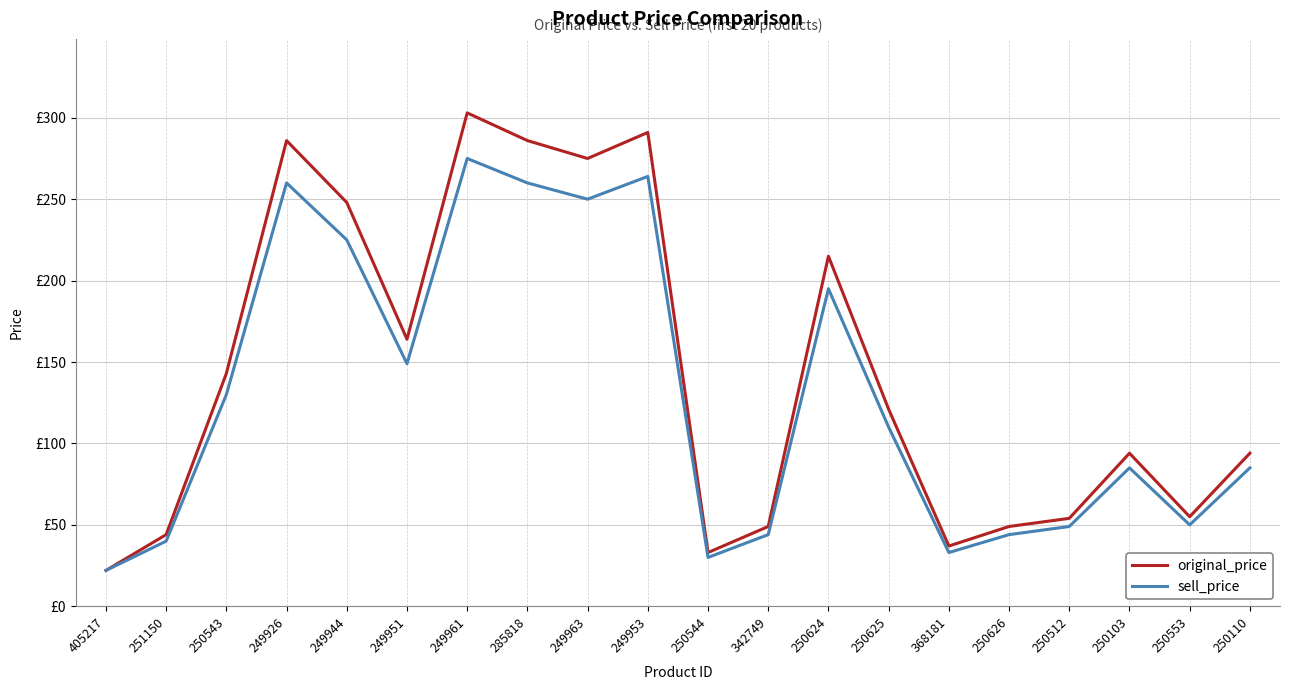

What is the total value across all series at 250625?

231